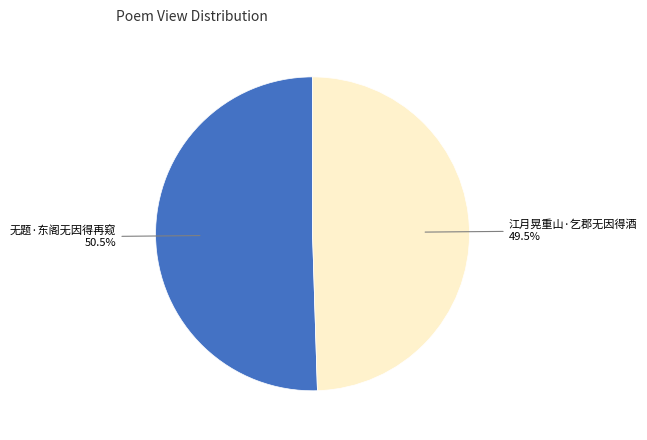

To the nearest percent, what is the average slice percentage?

50%